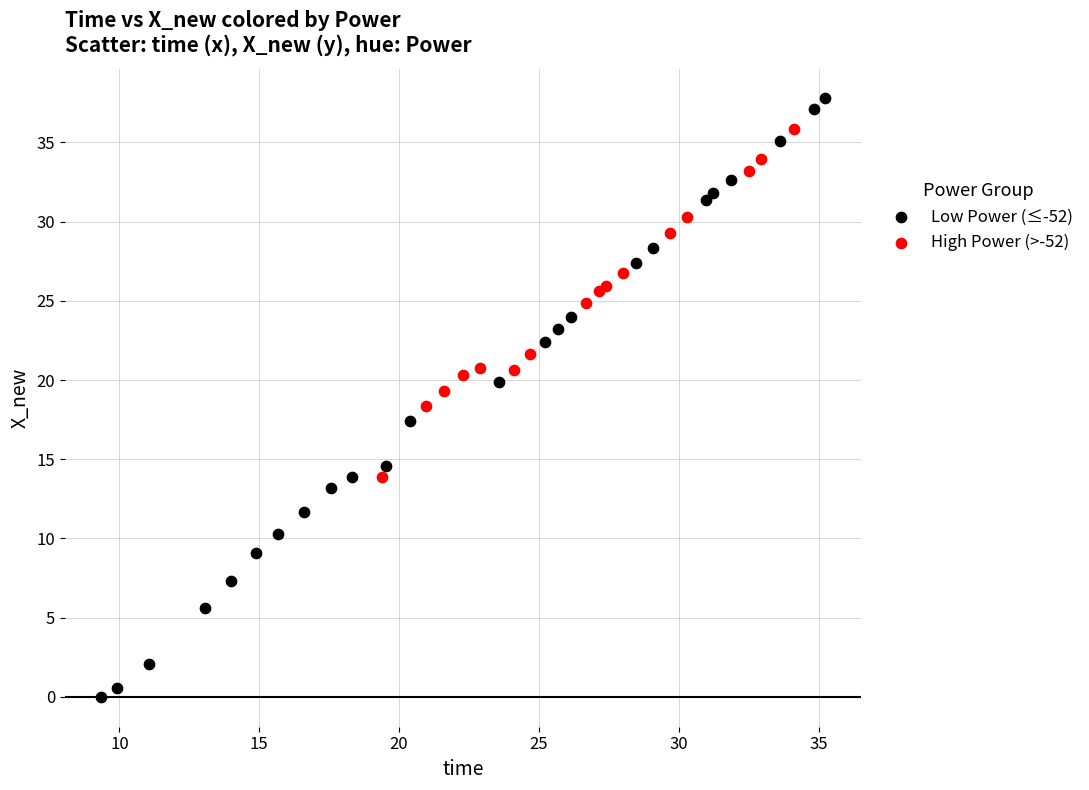

Which series reaches the minimum Y coordinate?

Low Power (≤-52)